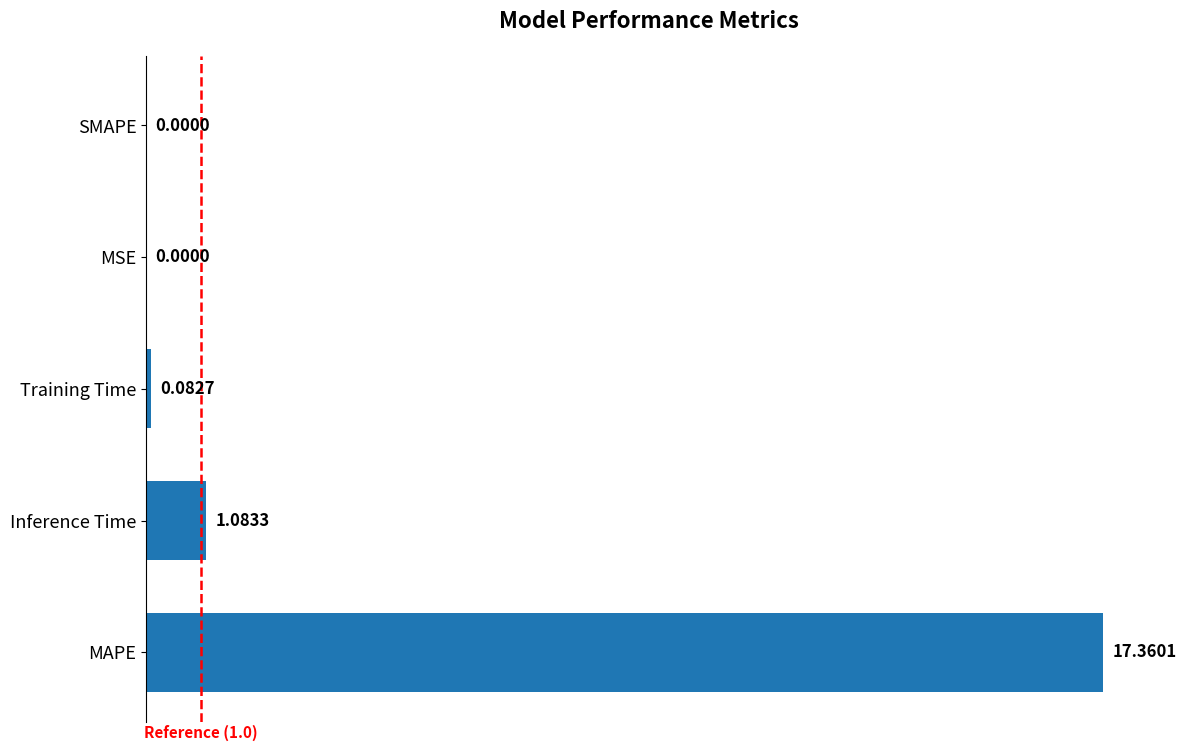

True or false: the data shows 0.0 at SMAPE.

True